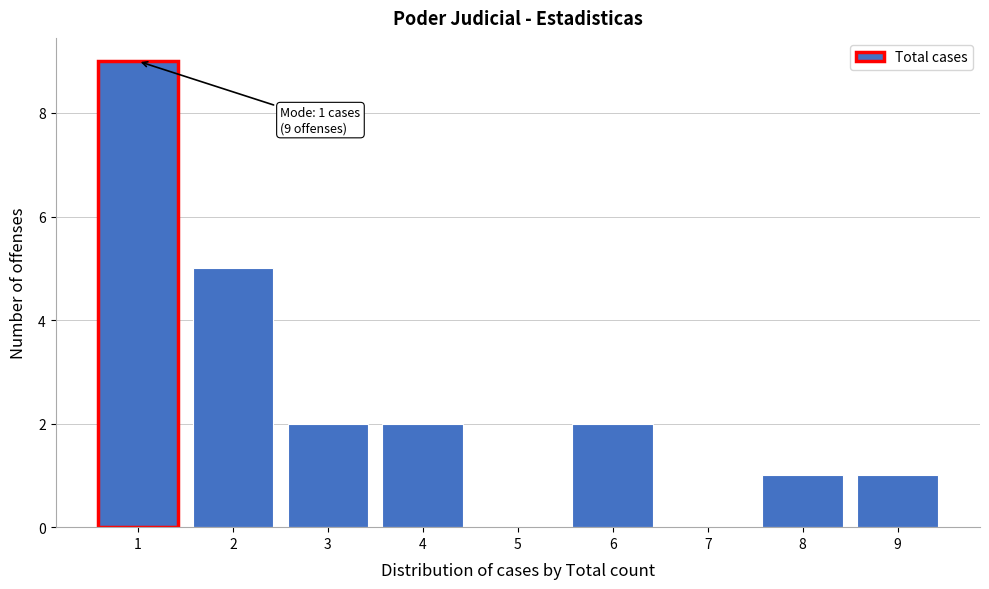

Reading right to left, transcribe all the data shown in this chart.

9=1	8=1	7=0	6=2	5=0	4=2	3=2	2=5	1=9